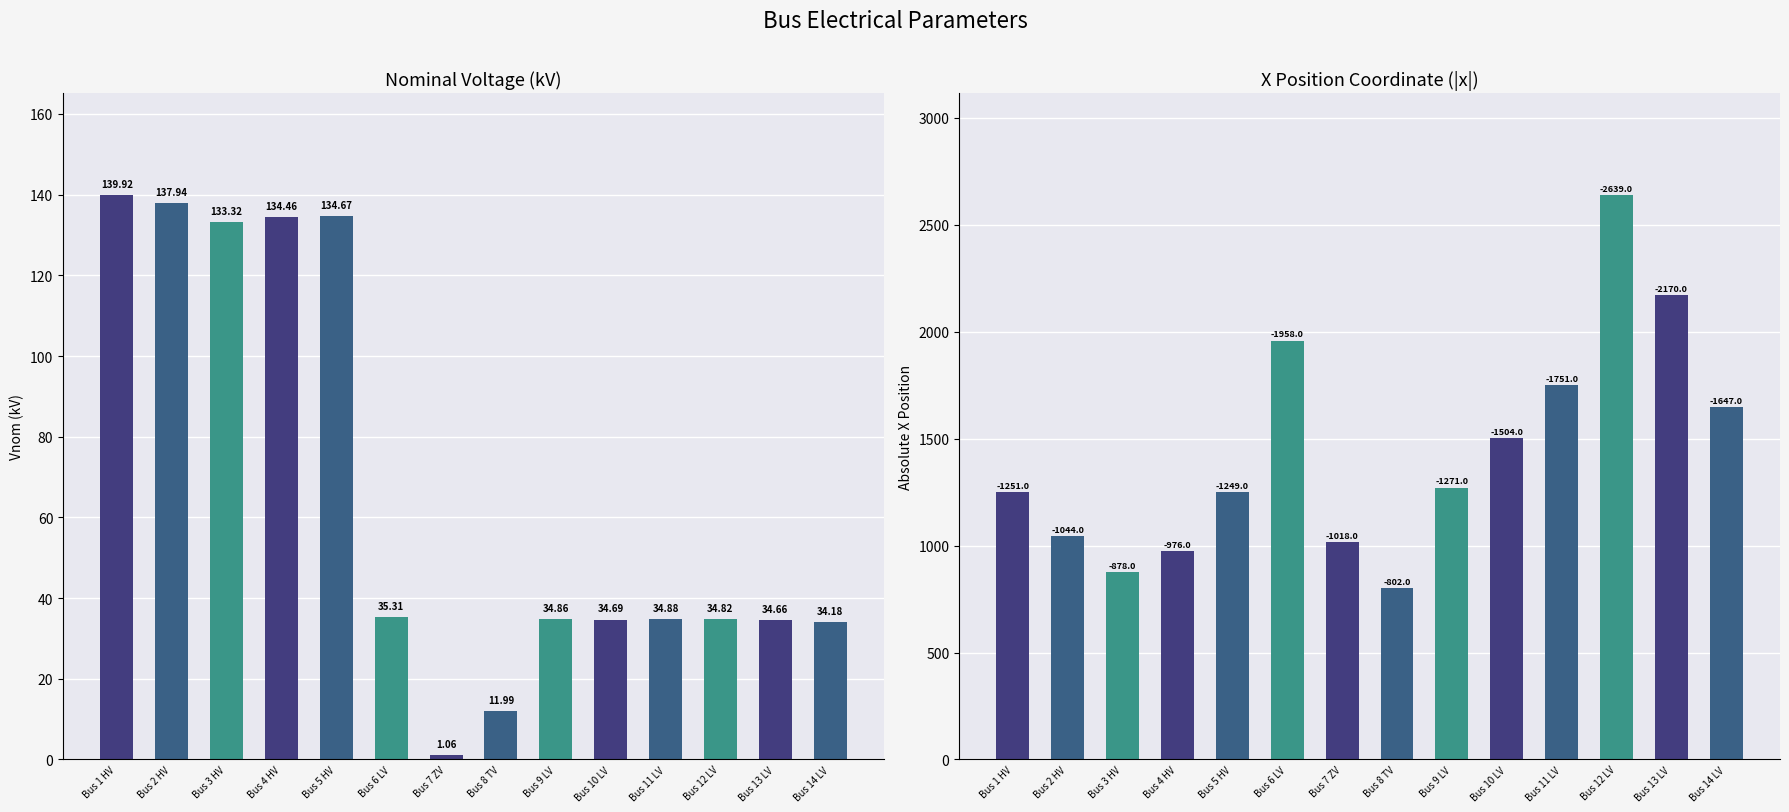

Rank the categories by |x| value from lowest to highest.

Bus 8 TV, Bus 3 HV, Bus 4 HV, Bus 7 ZV, Bus 2 HV, Bus 5 HV, Bus 1 HV, Bus 9 LV, Bus 10 LV, Bus 14 LV, Bus 11 LV, Bus 6 LV, Bus 13 LV, Bus 12 LV